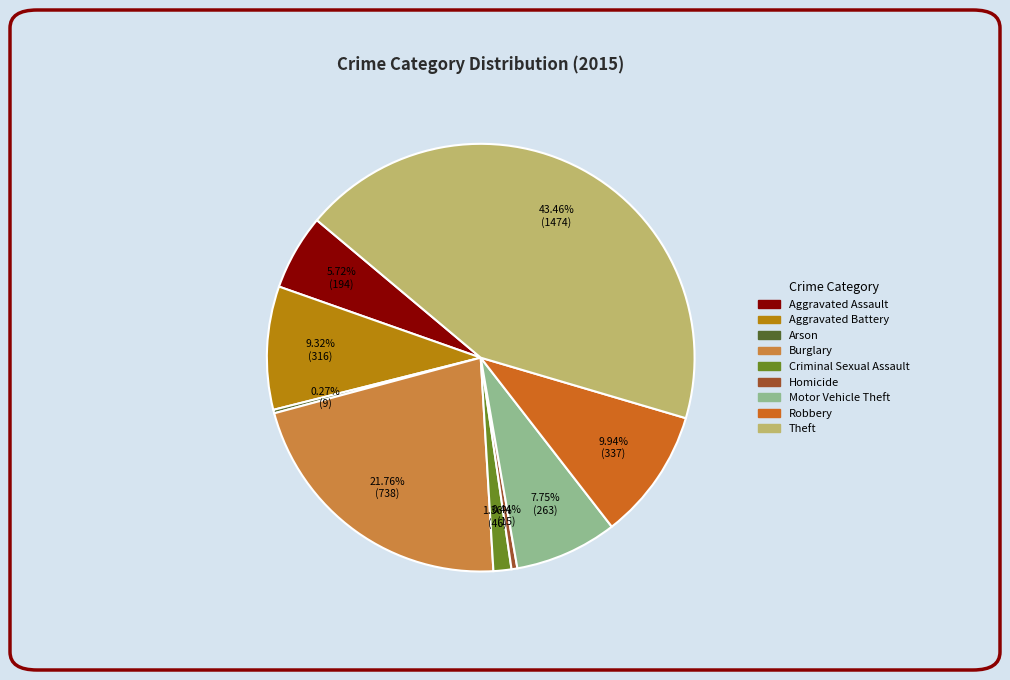

What is the largest slice in the pie chart?

Theft